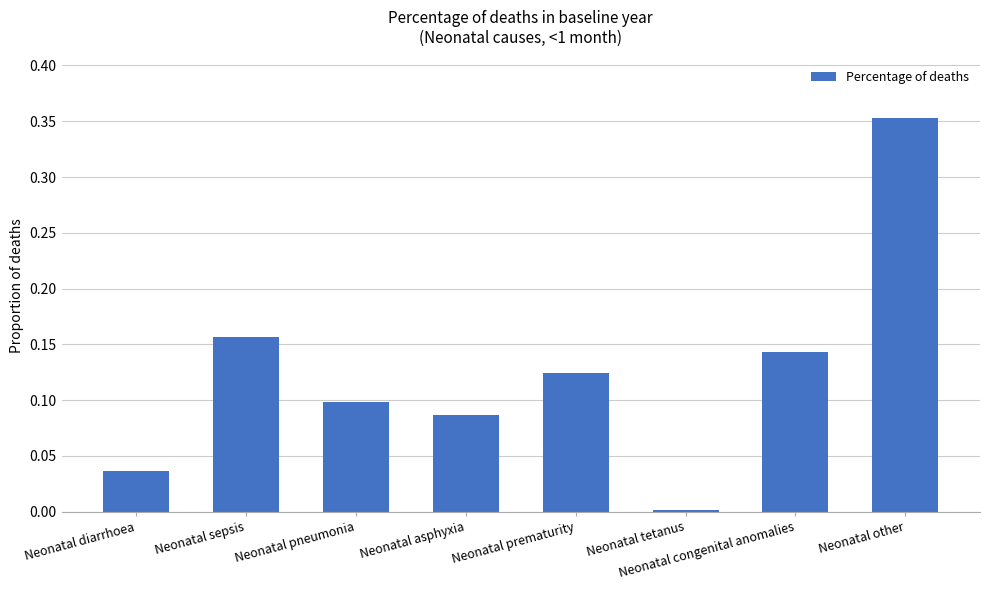

List the labels in order of value, largest first.

Neonatal other, Neonatal sepsis, Neonatal congenital anomalies, Neonatal prematurity, Neonatal pneumonia, Neonatal asphyxia, Neonatal diarrhoea, Neonatal tetanus